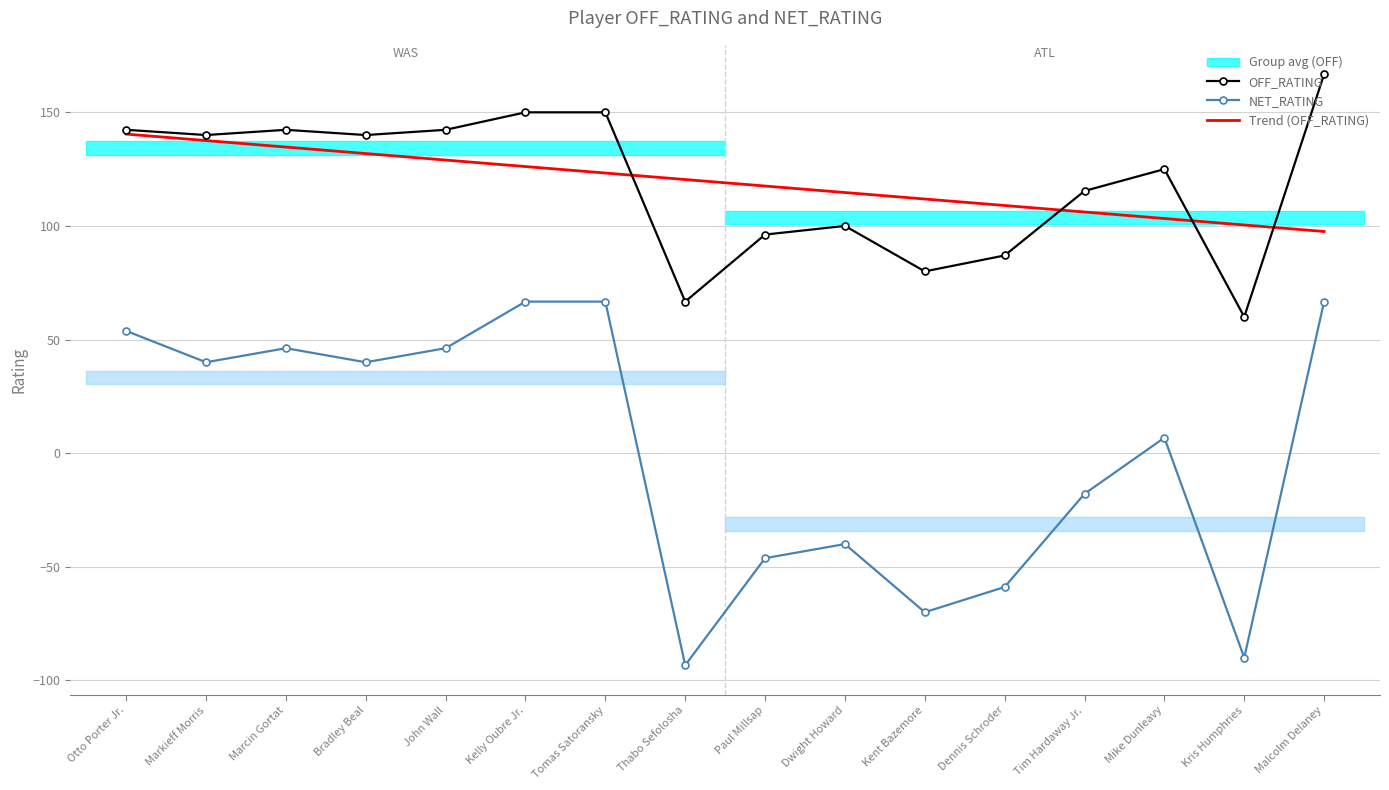

What is the maximum value for NET_RATING?

66.7